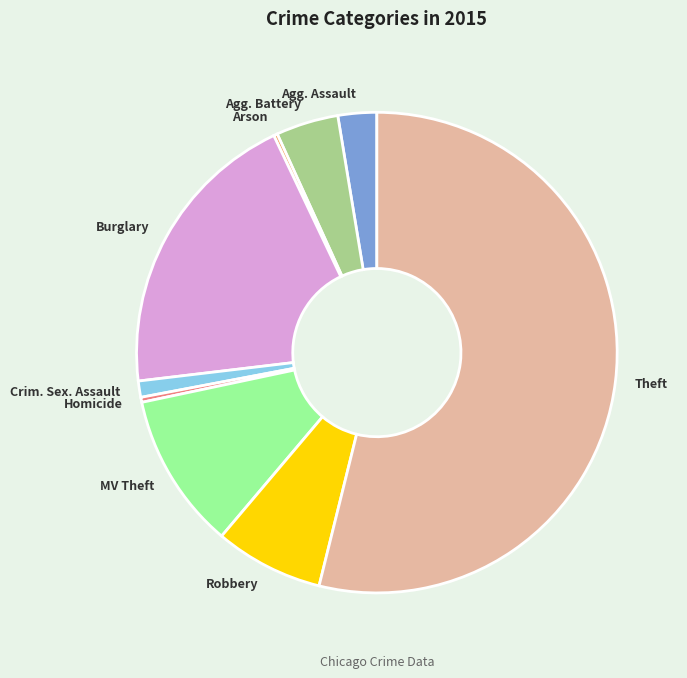

Is there a majority slice in this chart?

Yes